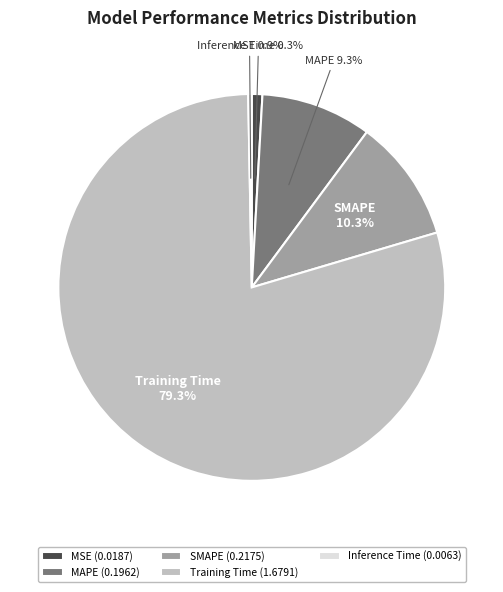

Does Inference Time account for over 50% of the chart?

No